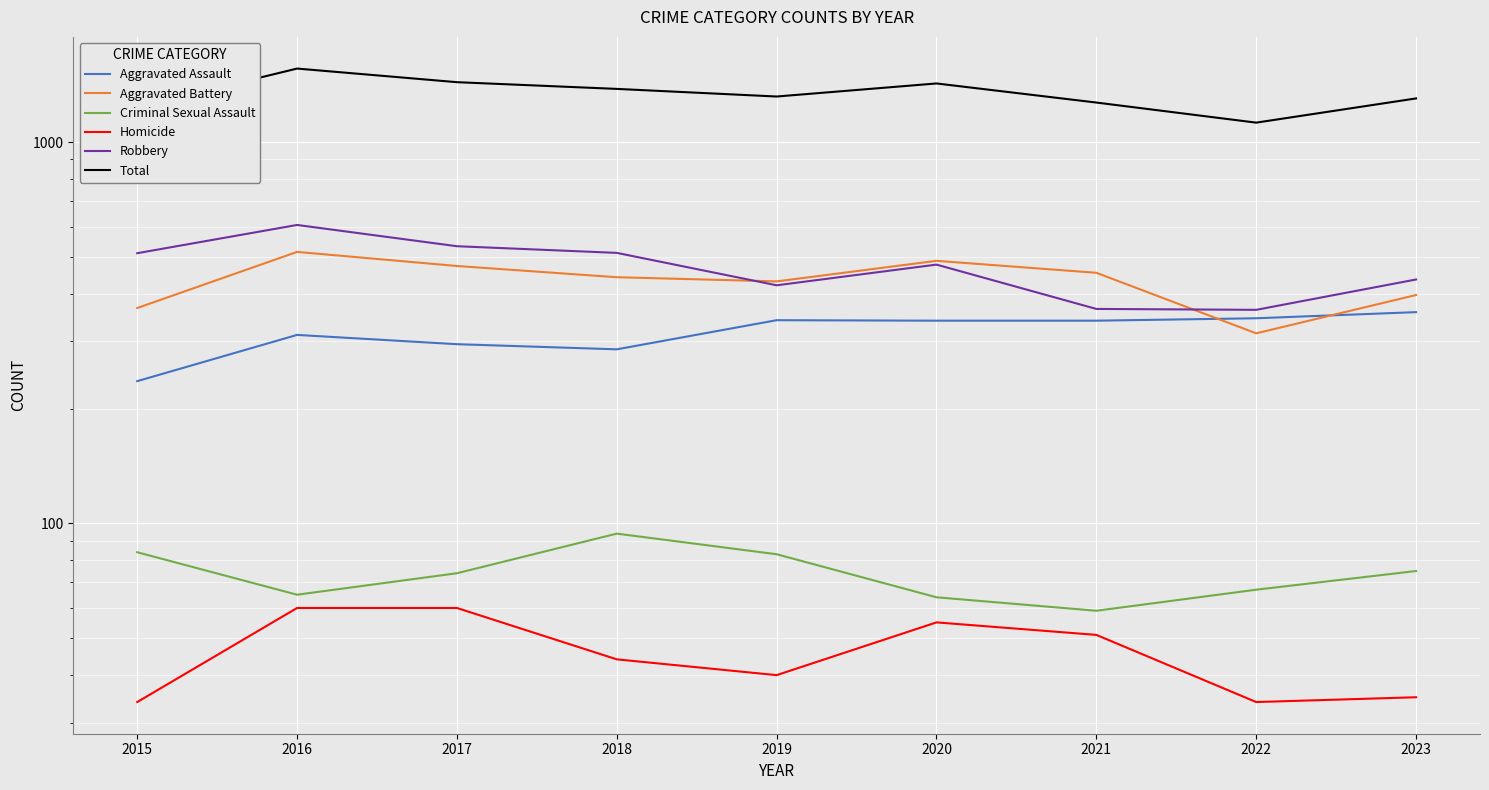

True or false: Total and Homicide intersect in this chart.

False